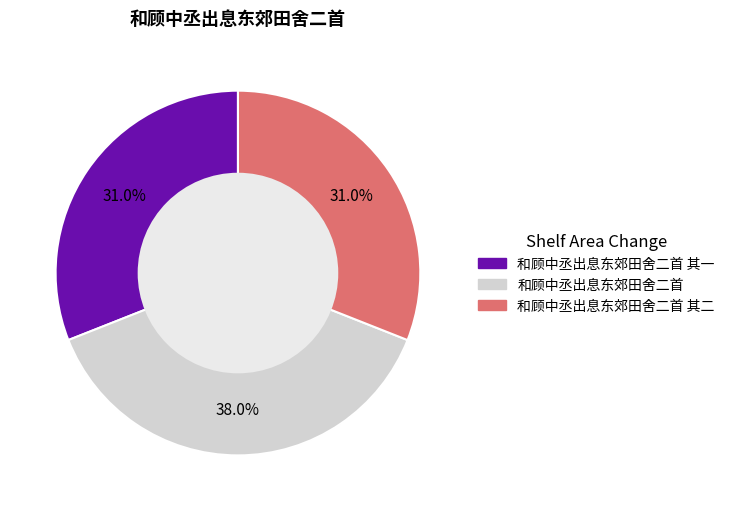

Does any single category account for the majority?

No